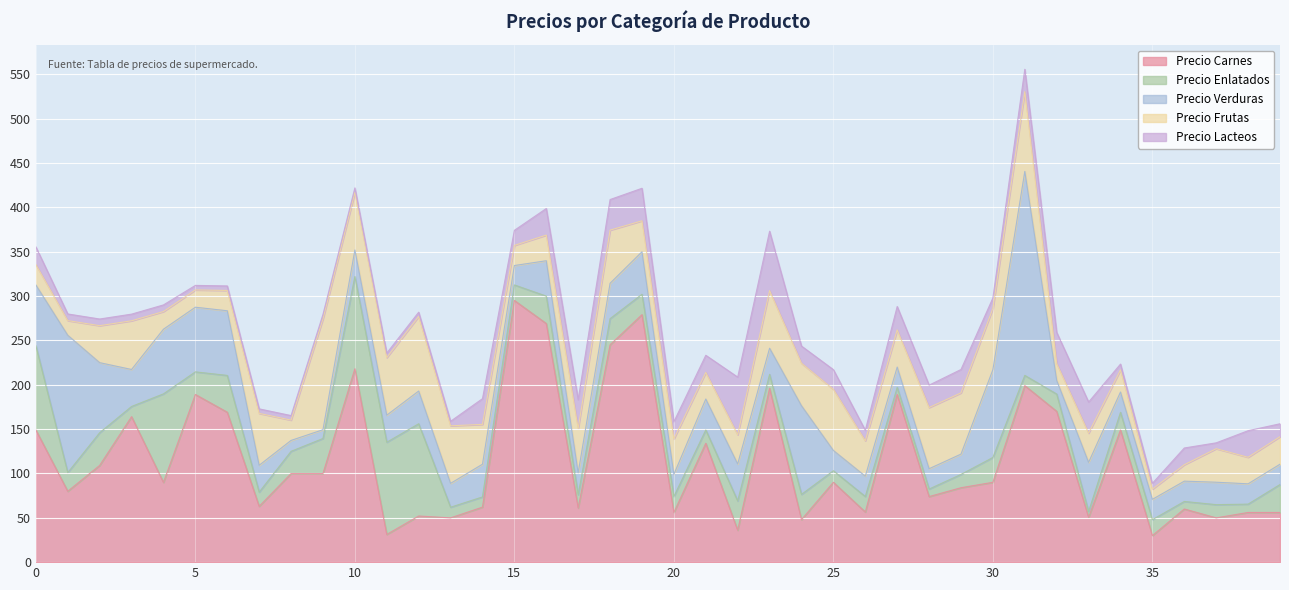

True or false: Precio Enlatados and Precio Verduras cross at least once.

True